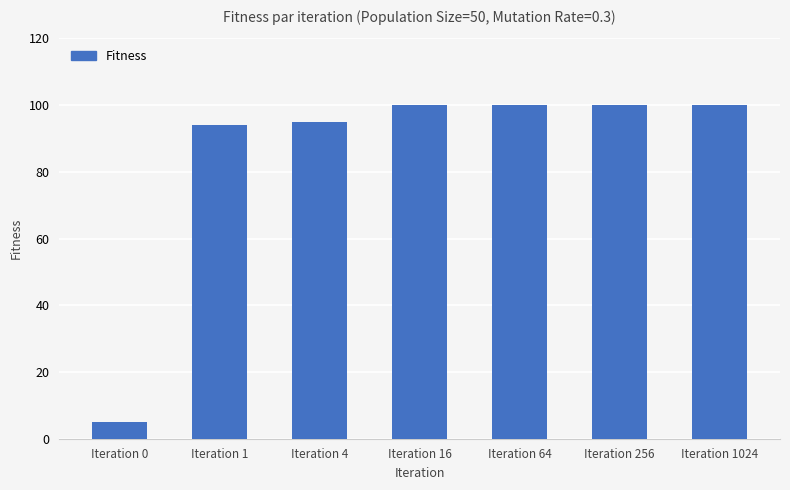

What is the minimum value shown in the chart?

5